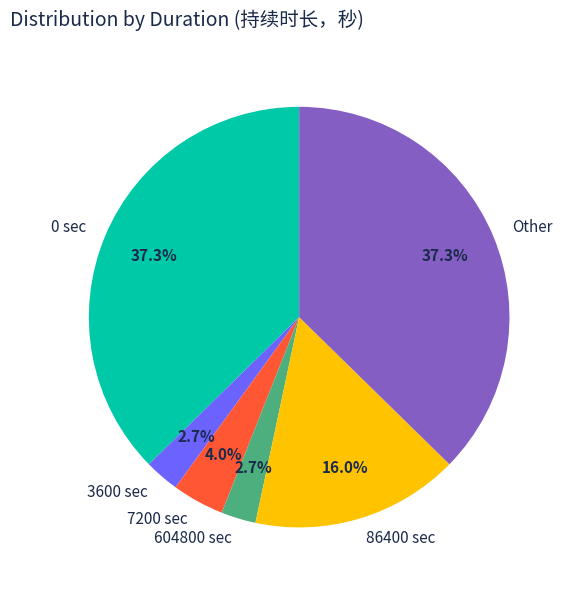

How many slices are in this pie chart?

6